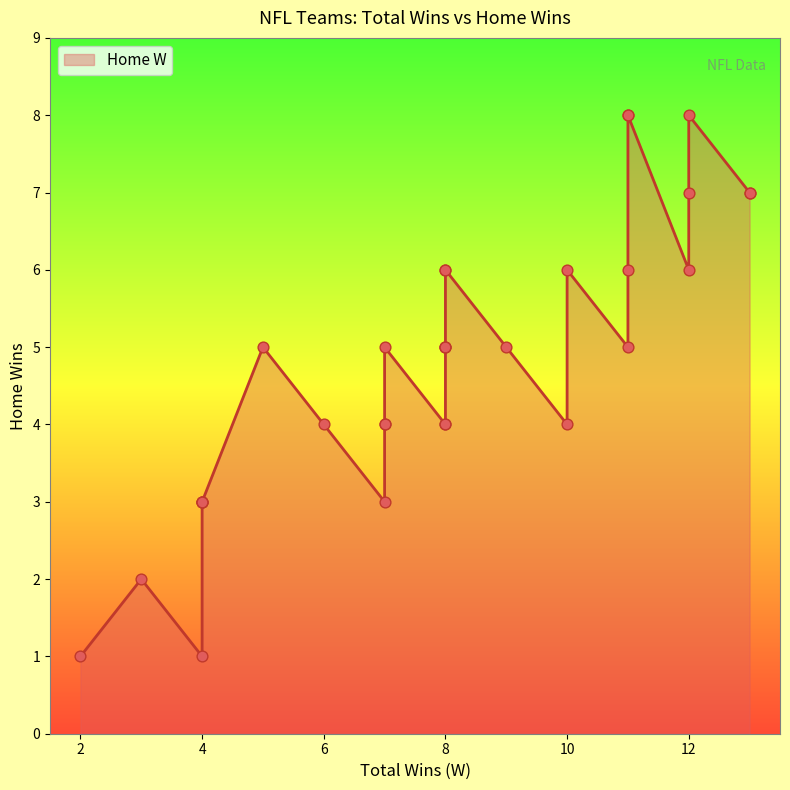

What is the change in value from 11 to 4?

-3